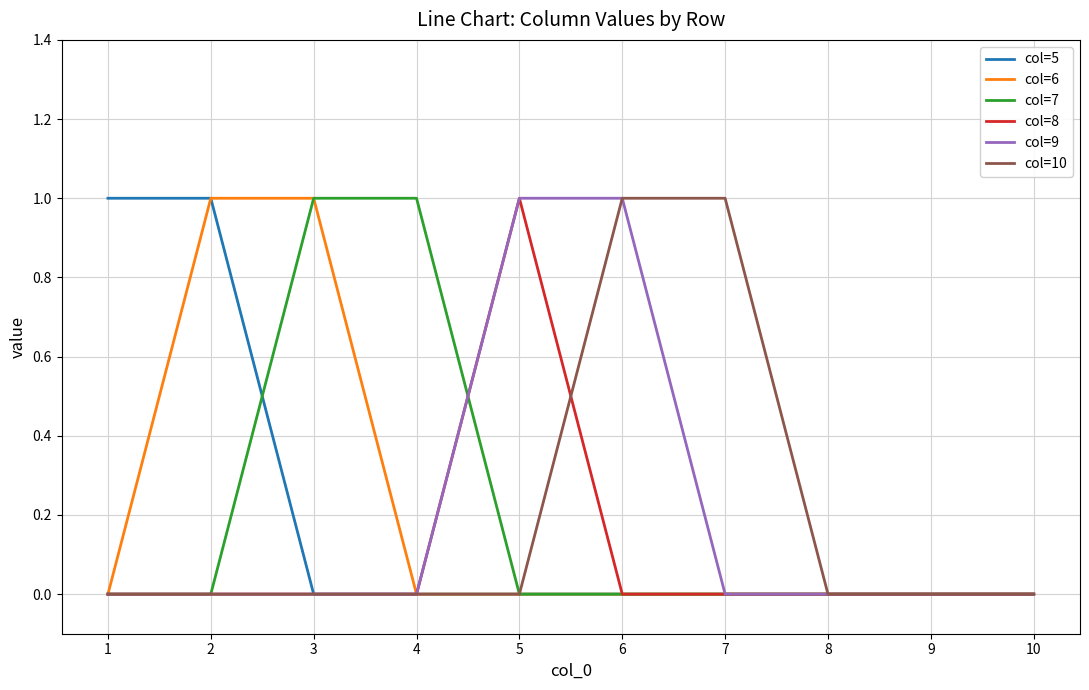

The value of col=5 at 3 is -1. True or false?

False